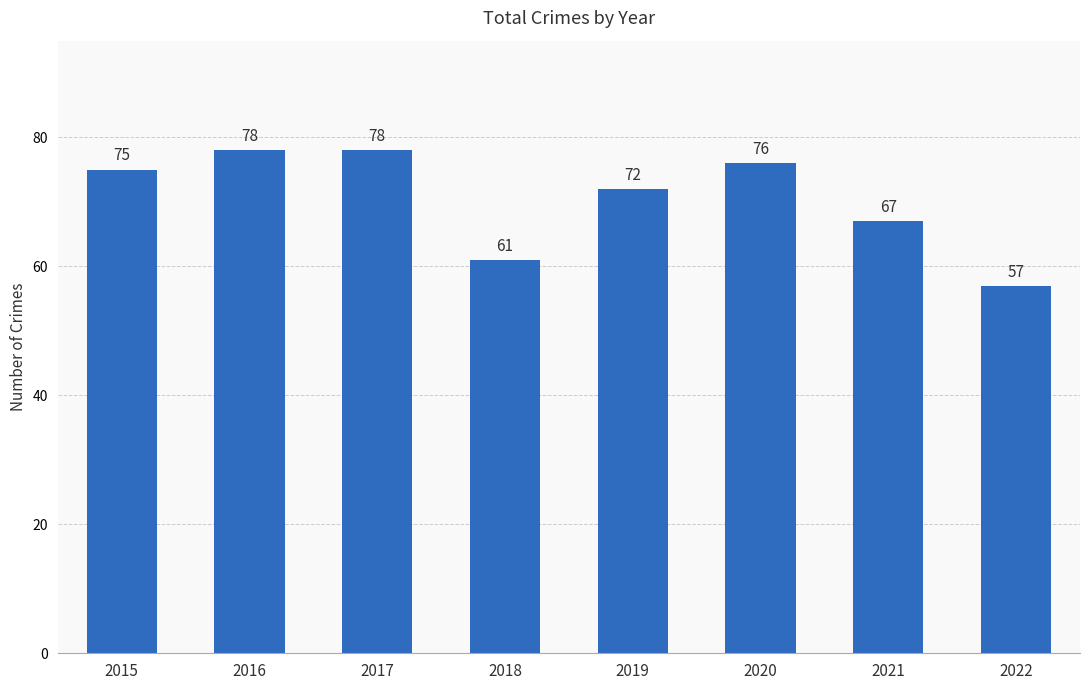

The chart shows a value of 78 at 2016. True or false?

True